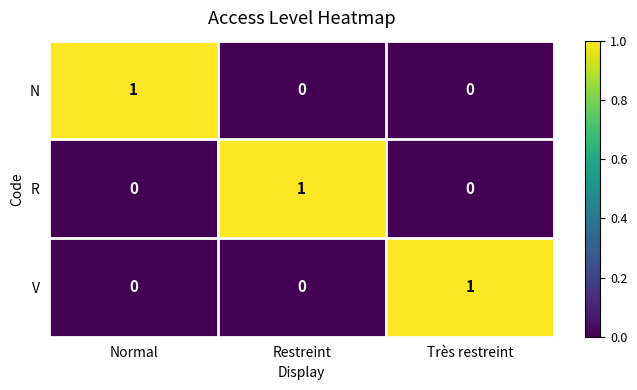

At how many categories does at least one series exceed 0?

3